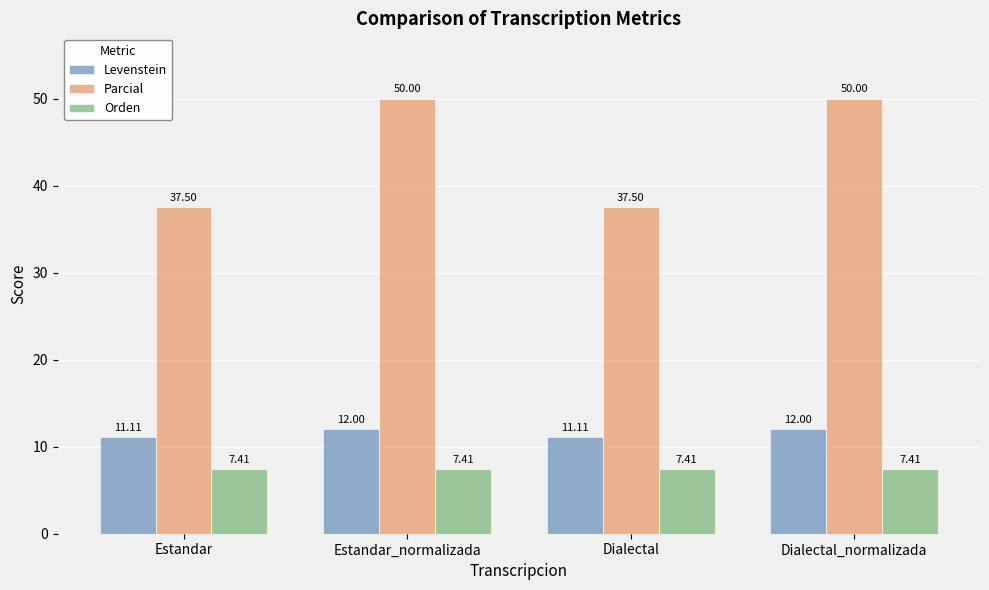

Reading left to right, extract all data points from this chart.

Levenstein: 11.1	12.0	11.1	12.0
Parcial: 37.5	50.0	37.5	50.0
Orden: 7.4	7.4	7.4	7.4